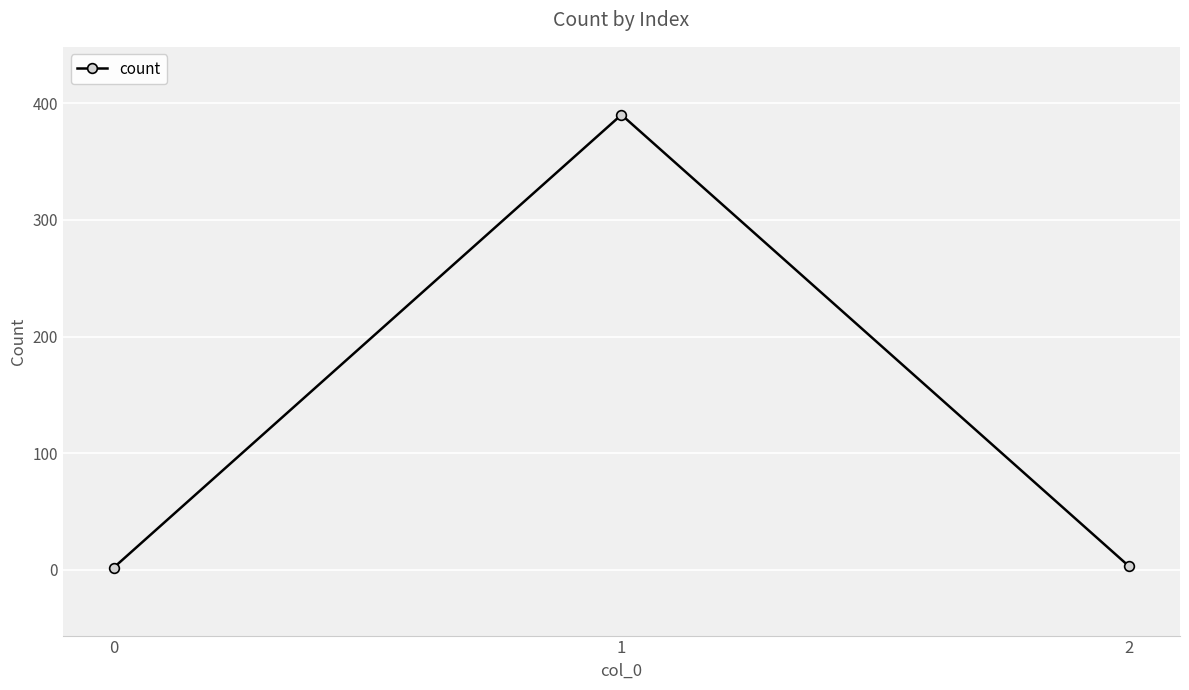

True or false: the data shows 2 at 0.

True